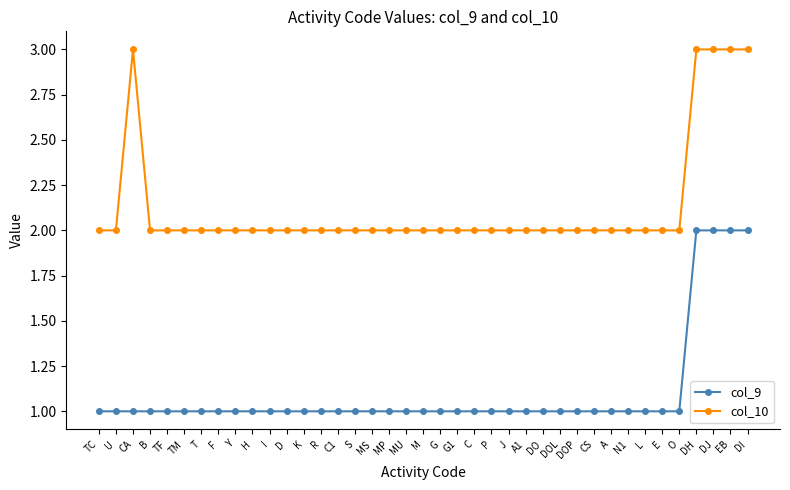

Rank the series at C1 from lowest to highest value.

col_9, col_10